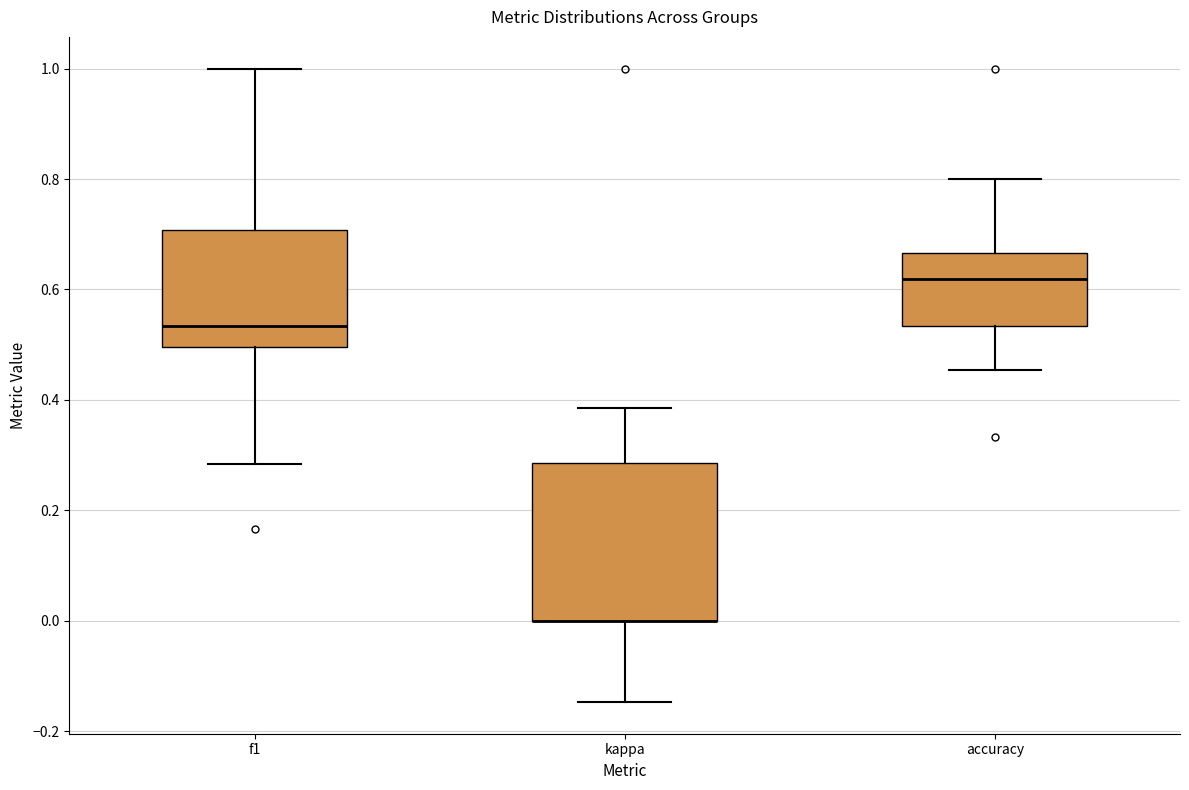

Reading left to right, transcribe this box plot: for each box, give where its median line is, the range the box spans, and where its two whiskers end, as read against the y-axis. The values are not printed on the chart, so give them approximately, as read against the axis.

f1: median 0.54, box 0.50 to 0.70, whiskers 0.28 to 1.00
kappa: median 0.00 (drawn on the box's lower edge), box 0.00 to 0.28, whiskers -0.14 to 0.38
accuracy: median 0.62, box 0.54 to 0.66, whiskers 0.46 to 0.80